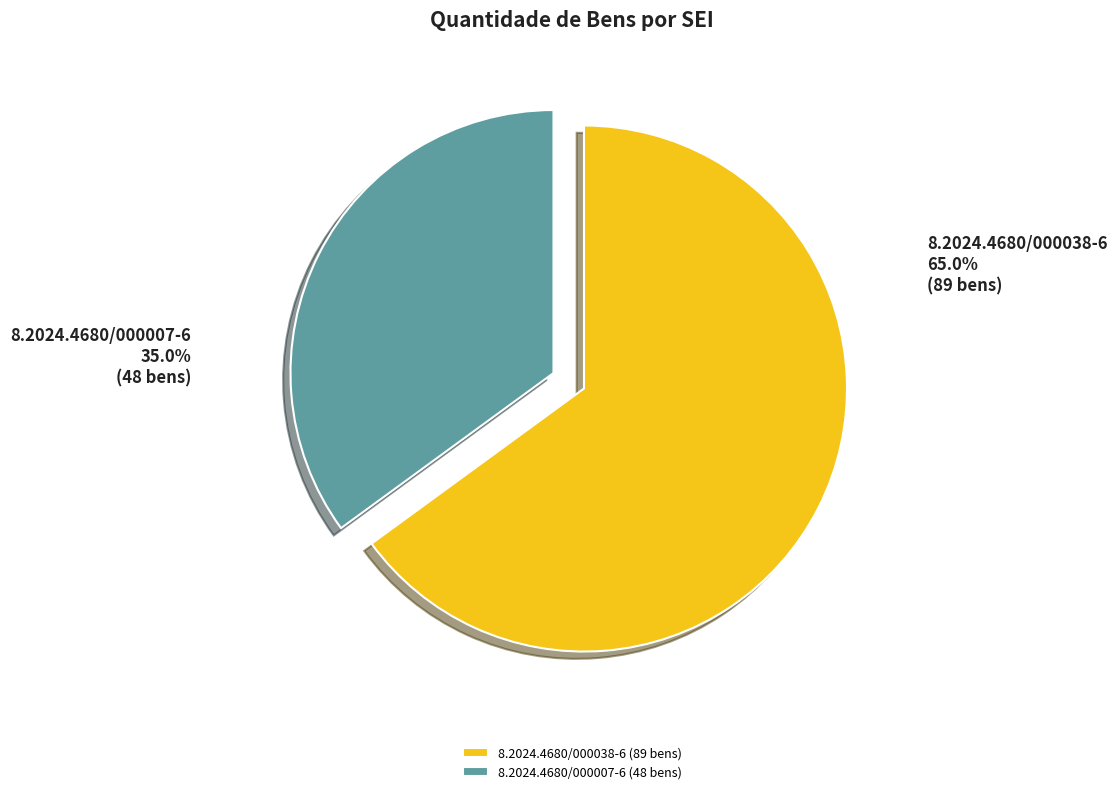

Which category has the smallest portion of the pie?

8.2024.4680/000007-6